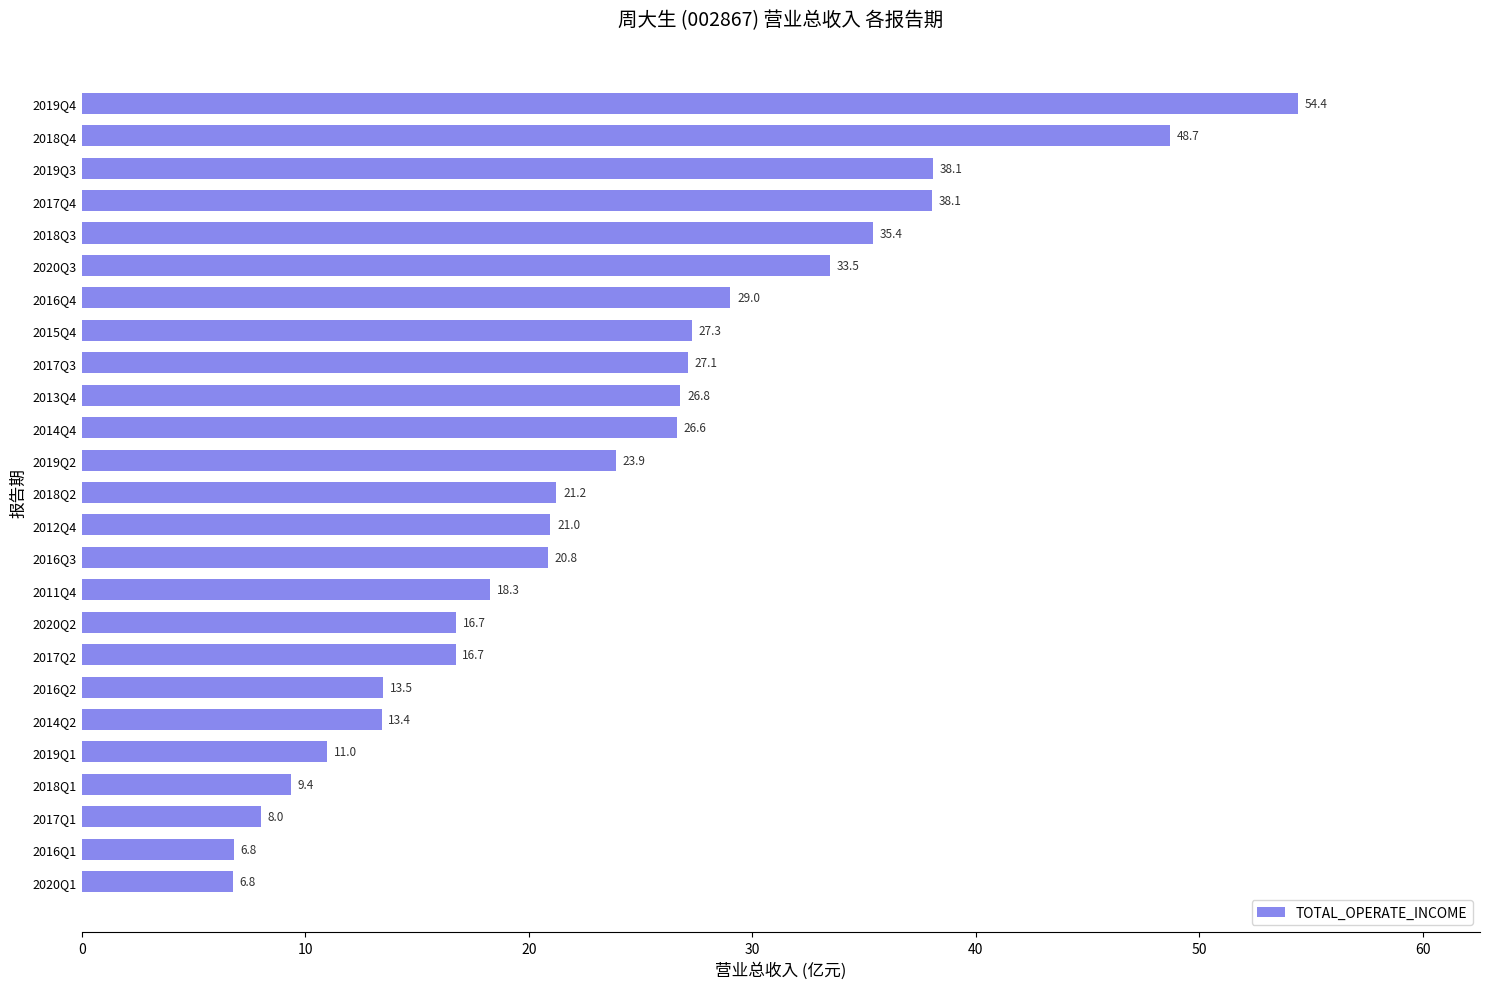

Where is the data nearest to the value 30?

2016Q4